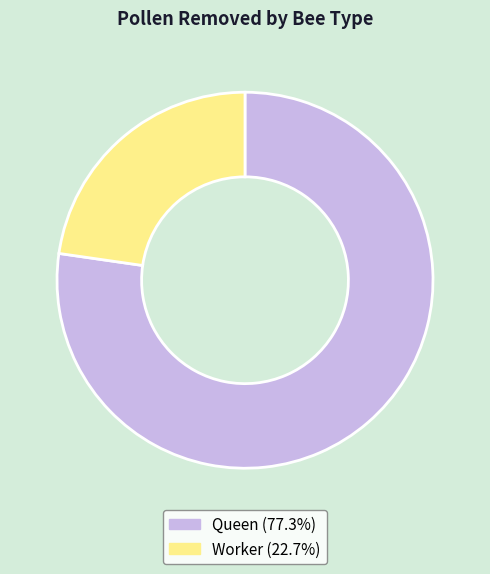

Which slice is the smallest?

Worker